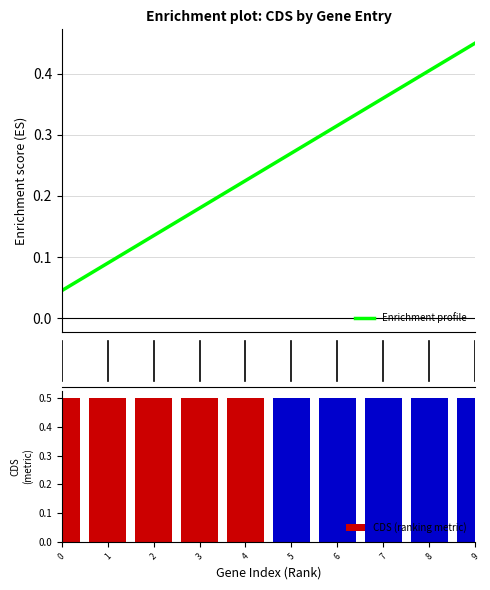

Reading right to left, transcribe all the data shown in this chart.

Enrichment profile: 0.5	0.4	0.4	0.3	0.3	0.2	0.2	0.1	0.1	0.0
CDS (ranking metric): 0.5	0.5	0.5	0.5	0.5	0.5	0.5	0.5	0.5	0.5